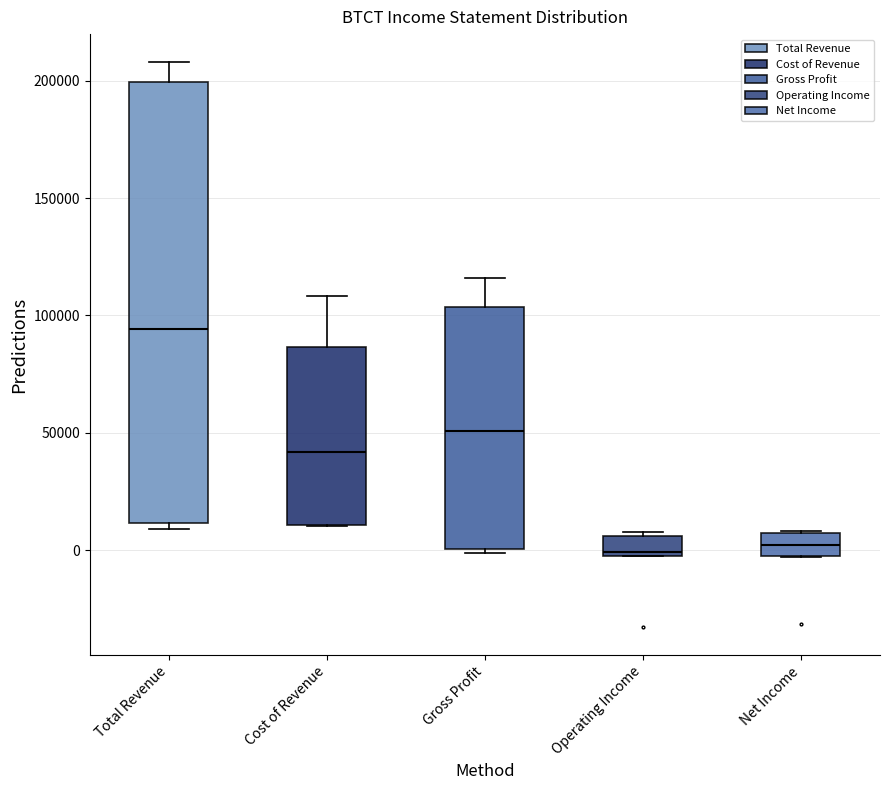

Comparing the boxes themselves (not the whiskers), which one is the tallest?

Total Revenue